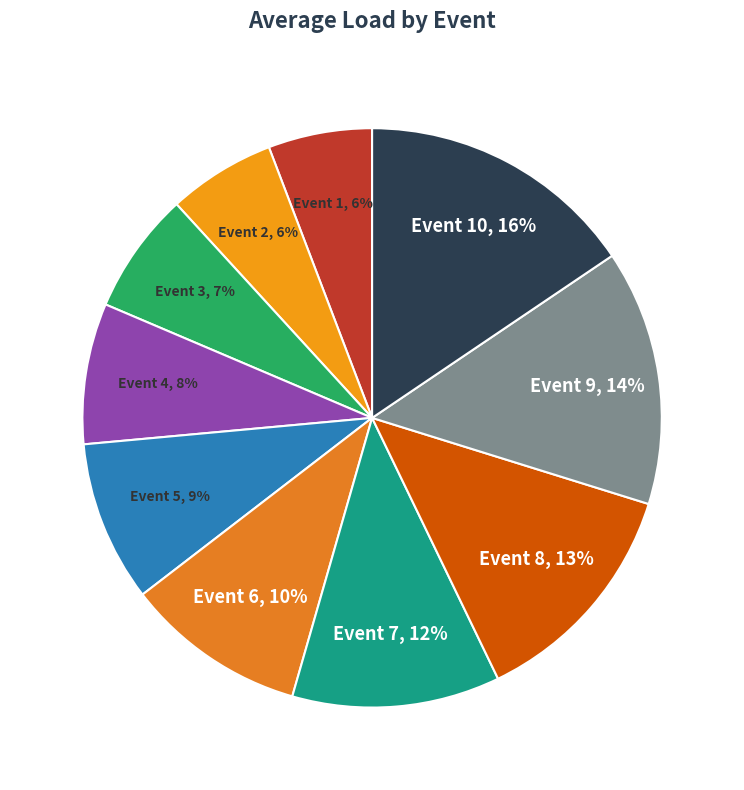

Does any single category account for the majority?

No